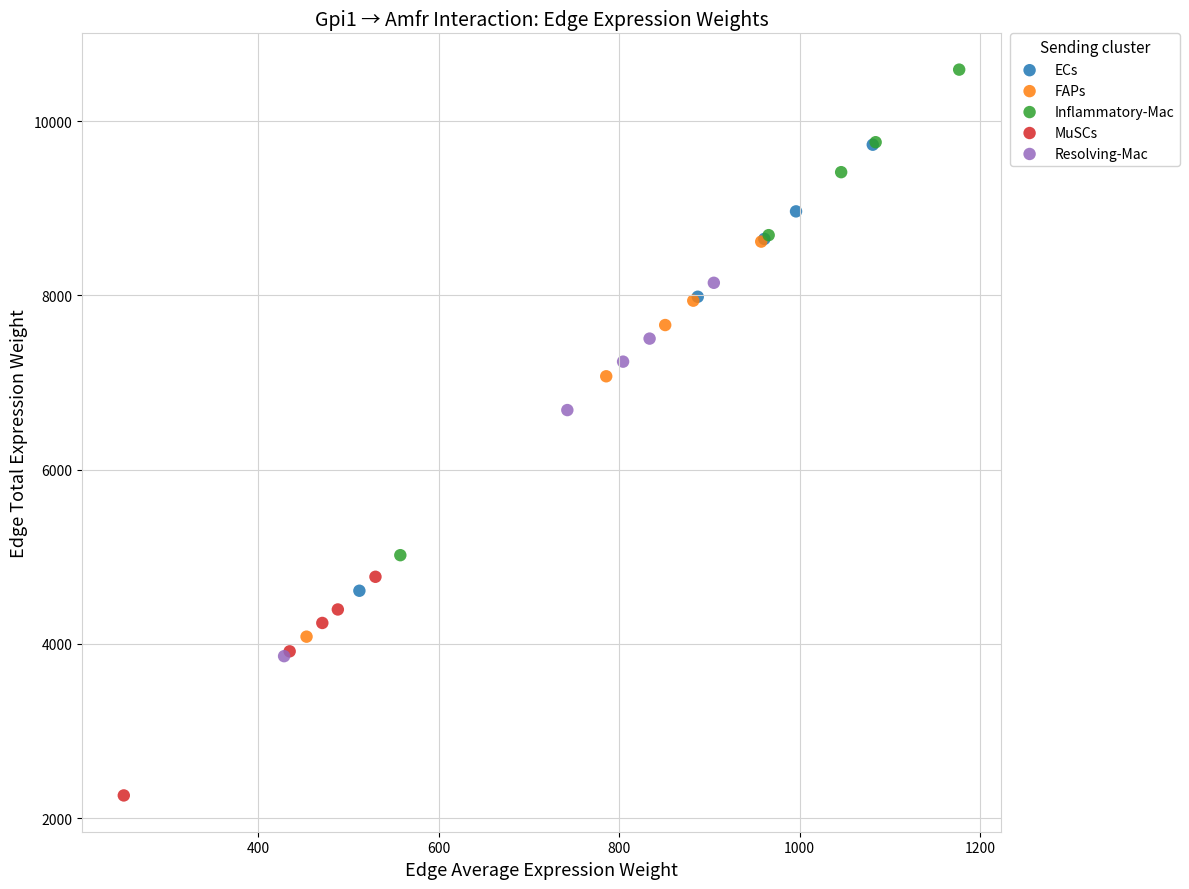

Which series reaches the maximum Y coordinate?

Inflammatory-Mac